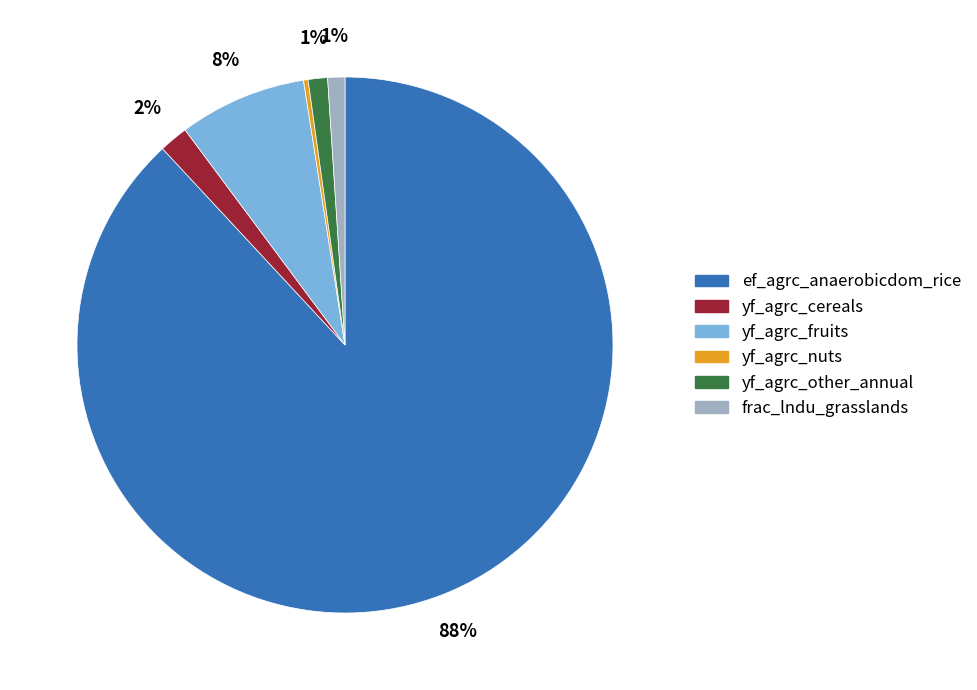

Is there a majority slice in this chart?

Yes